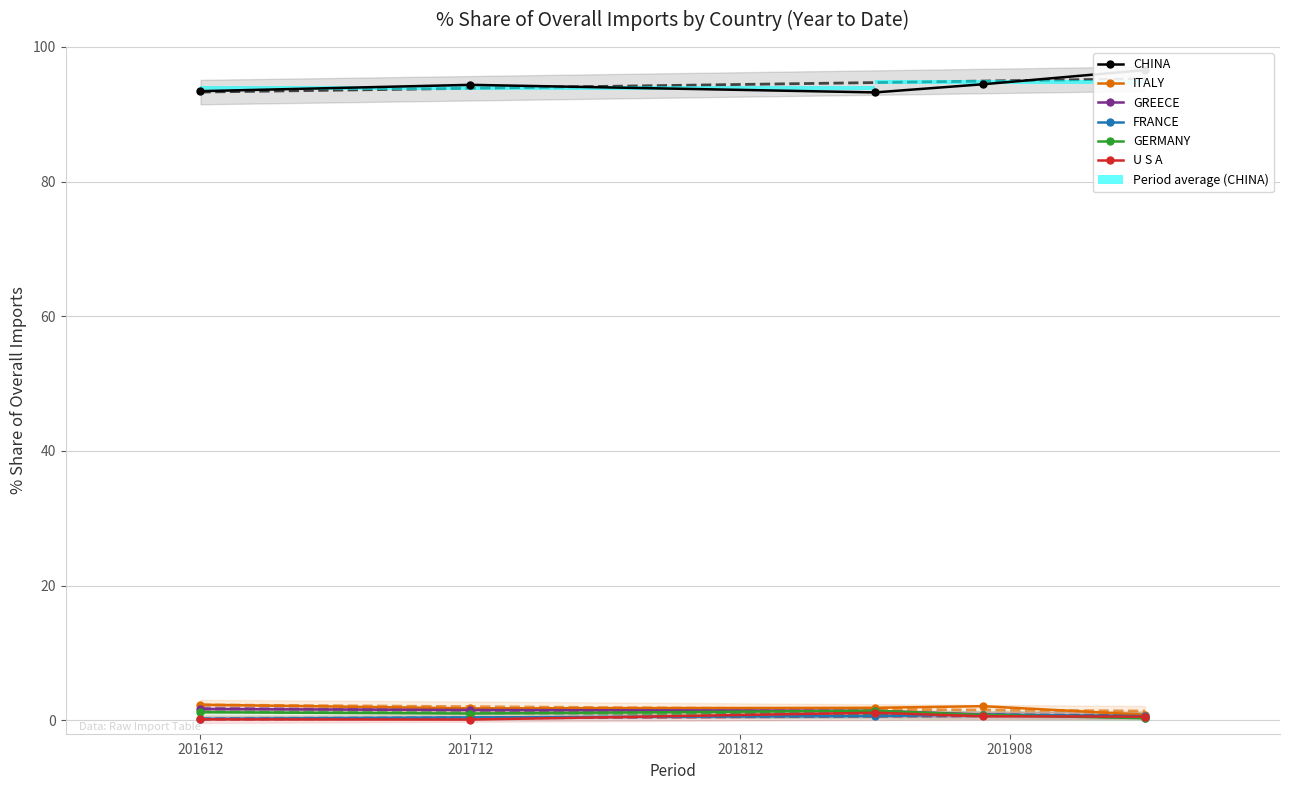

How many bars are there in each group?

6